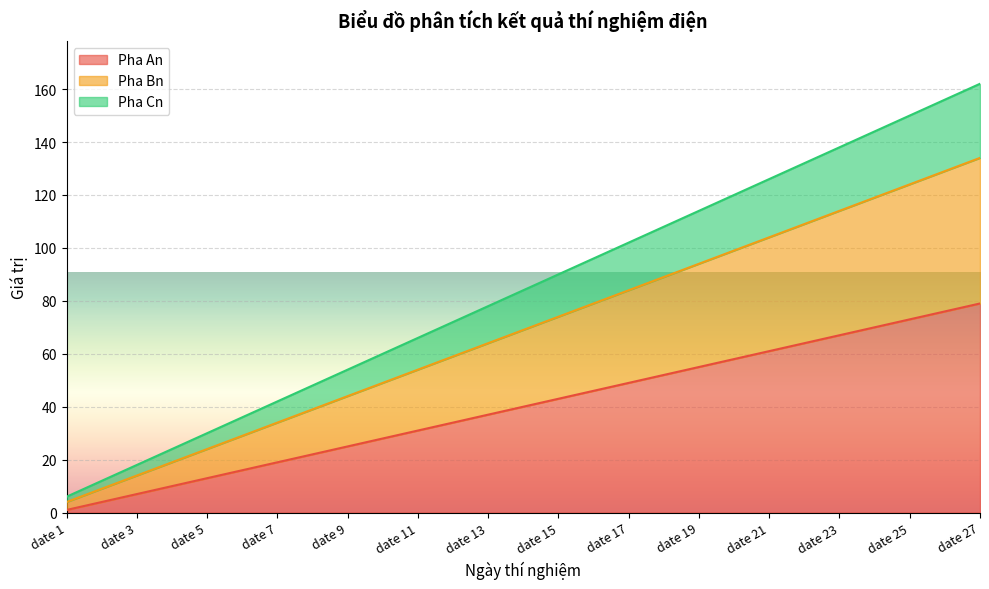

Is the value of Pha An at date 10 greater than the value of Pha Cn at date 26?

No